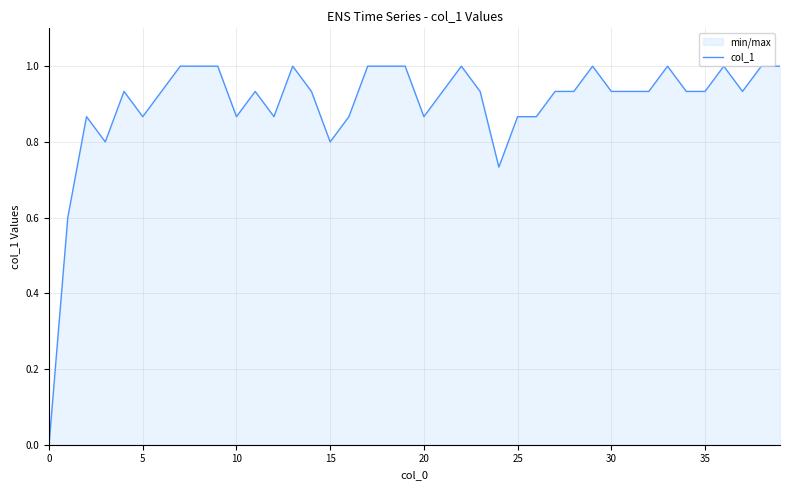

Reading right to left, extract all data points from this chart.

1.0	1.0	0.9	1.0	0.9	0.9	1.0	0.9	0.9	0.9	1.0	0.9	0.9	0.9	0.9	0.7	0.9	1.0	0.9	0.9	1.0	1.0	1.0	0.9	0.8	0.9	1.0	0.9	0.9	0.9	1.0	1.0	1.0	0.9	0.9	0.9	0.8	0.9	0.6	0.0